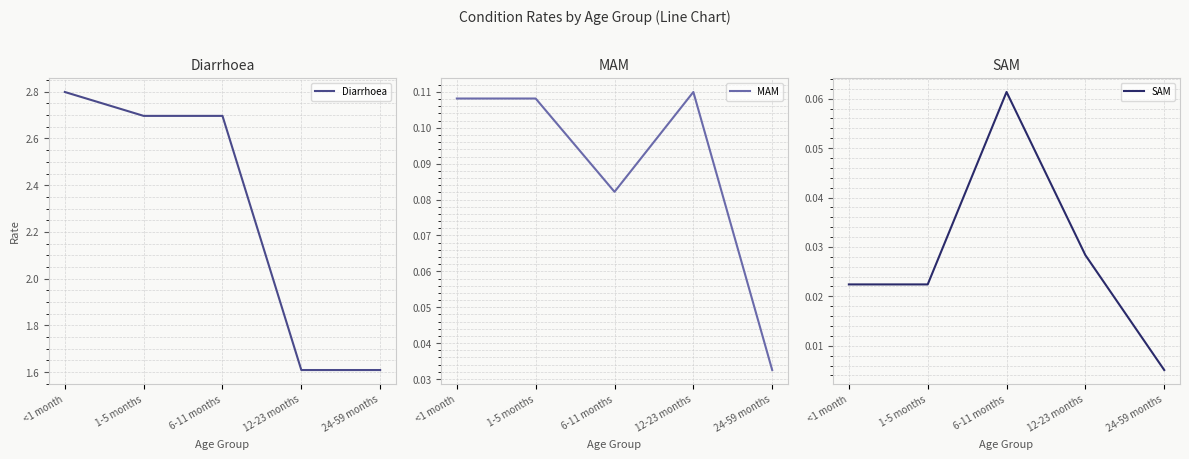

Which series changed the most between 12-23 months and 24-59 months?

MAM